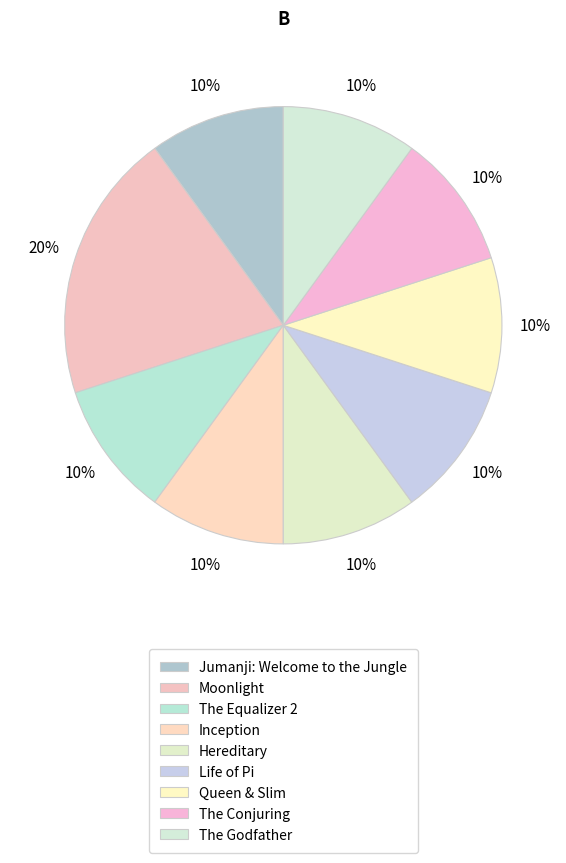

How many slices are in this pie chart?

9